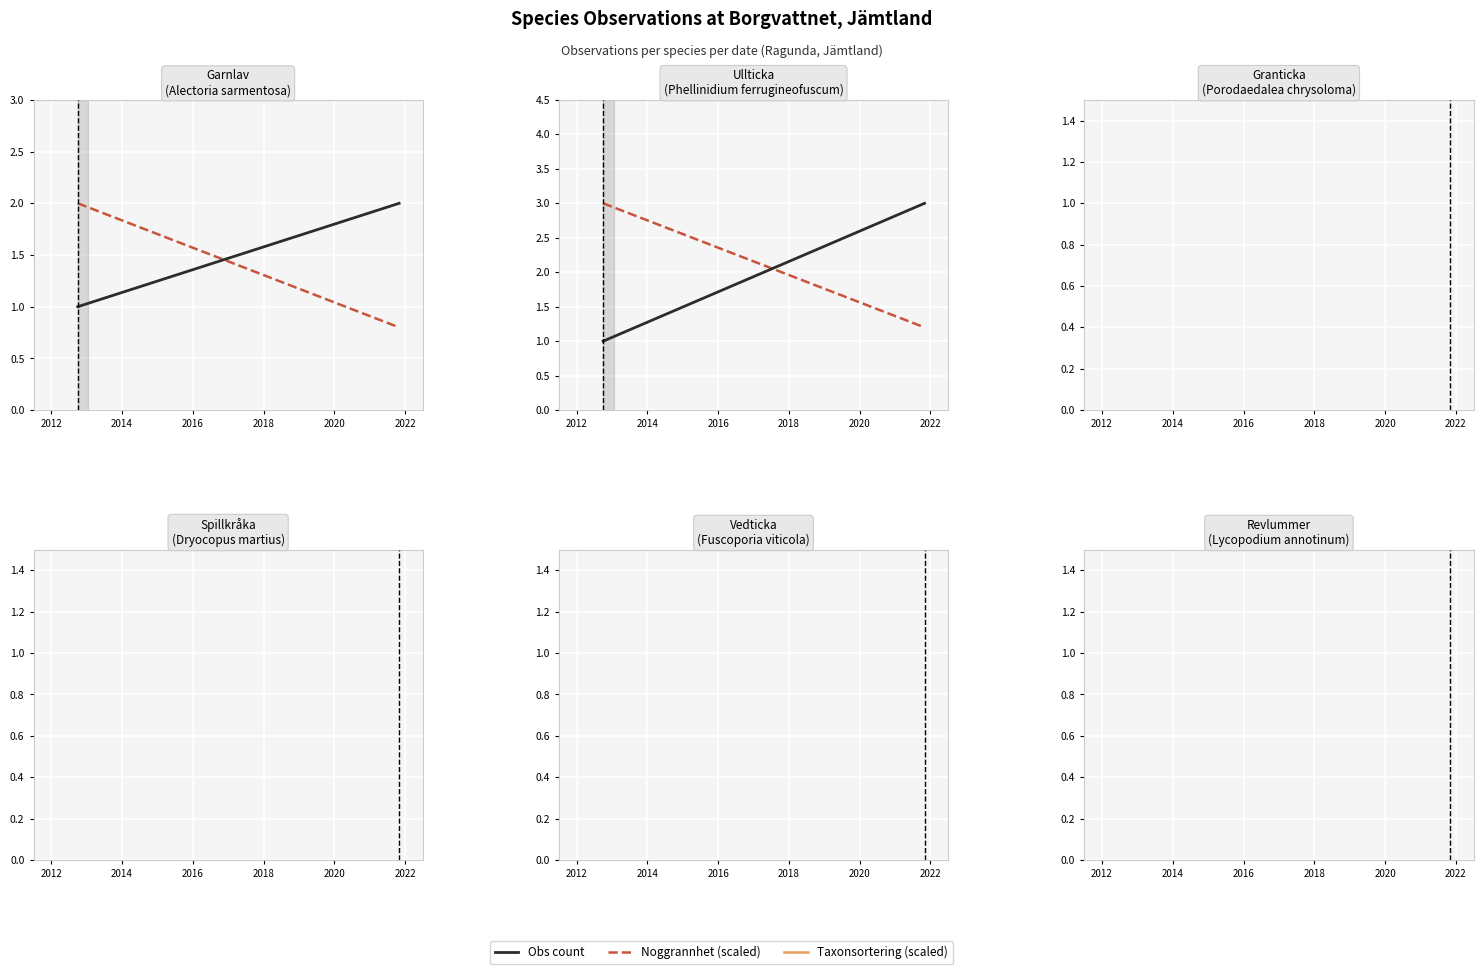

At how many categories does at least one series exceed 2?

2